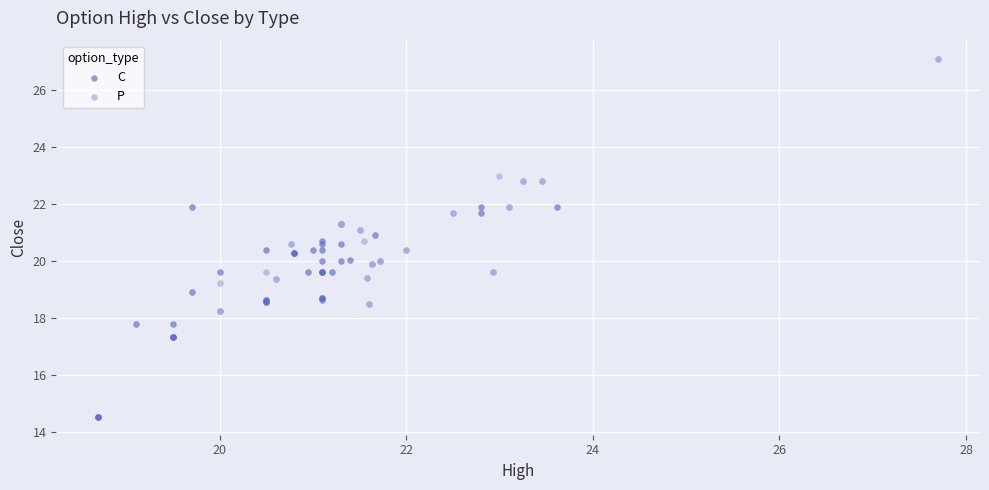

Which series has the largest Y range (max minus min)?

P